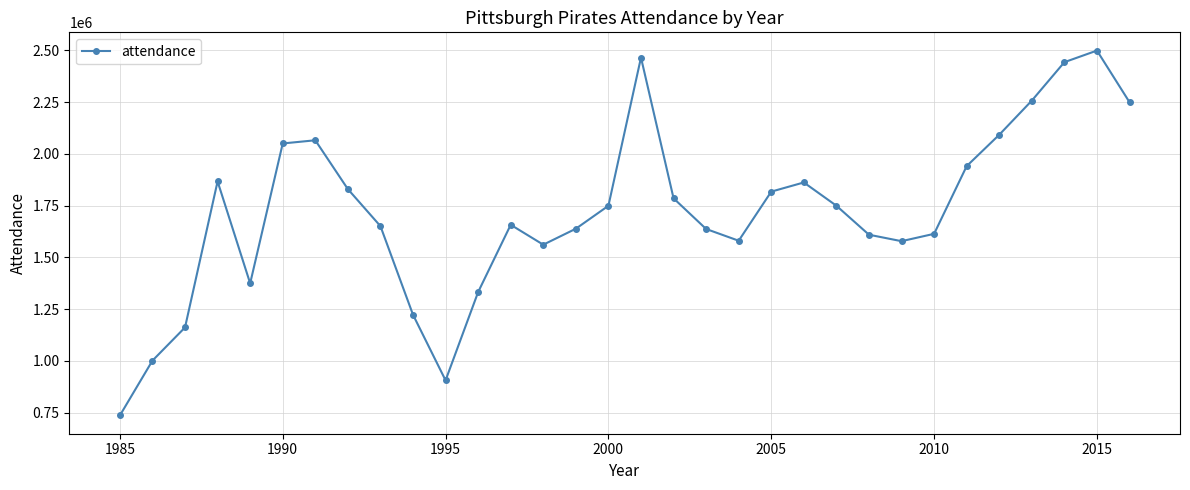

True or false: the data has more than 0 interior local peaks.

True